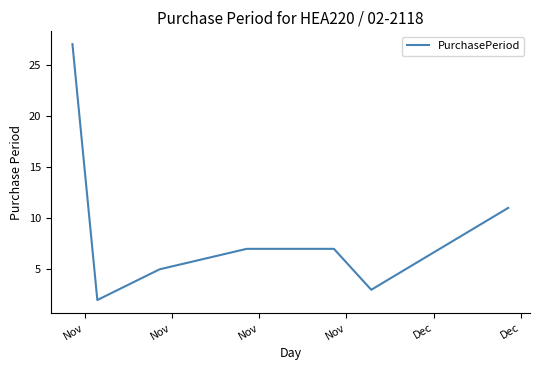

How many lines are shown in the chart?

1